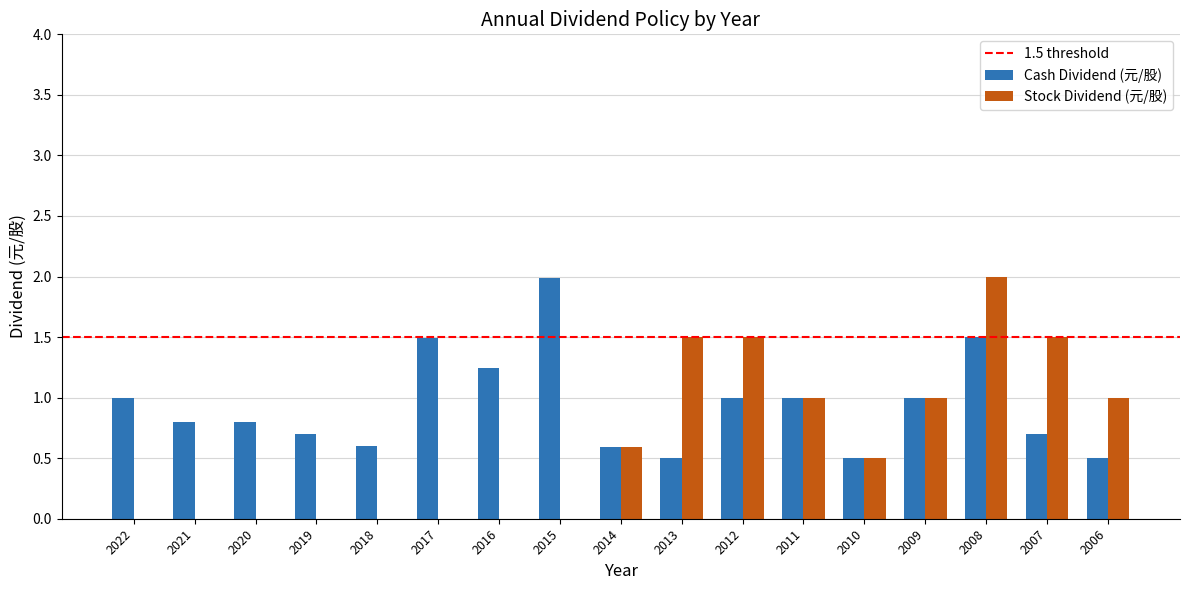

Does the chart contain stacked bars?

No